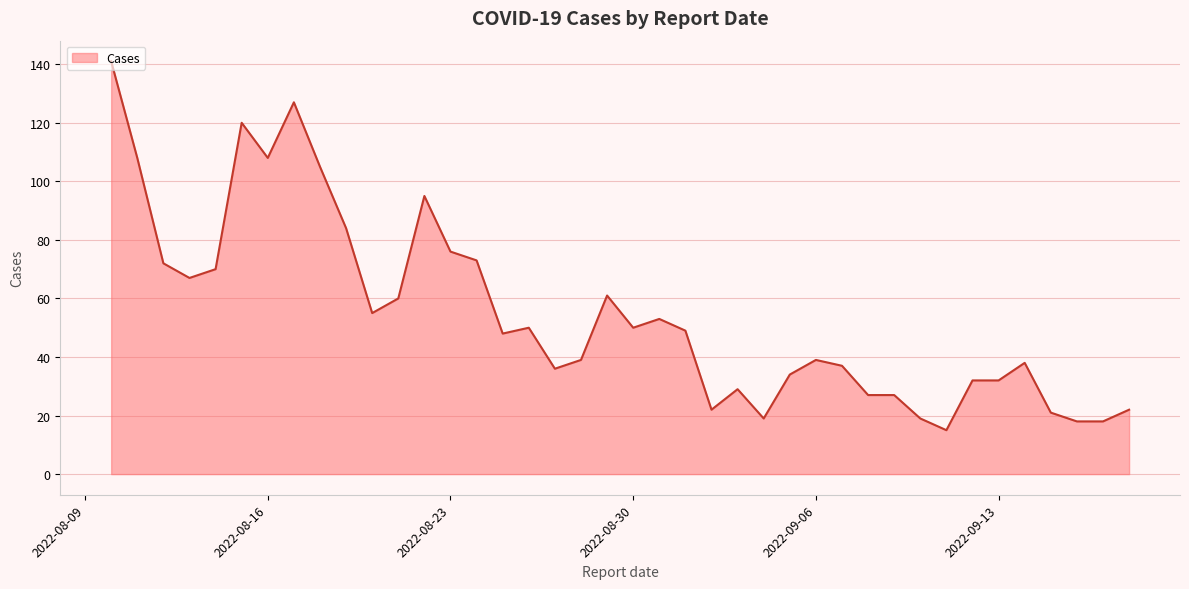

What is the greatest value displayed?

141